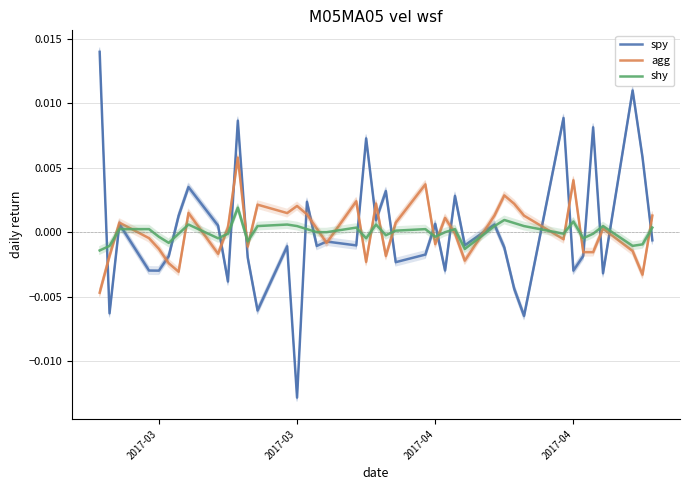

At which category is the sum across all series the highest?

10